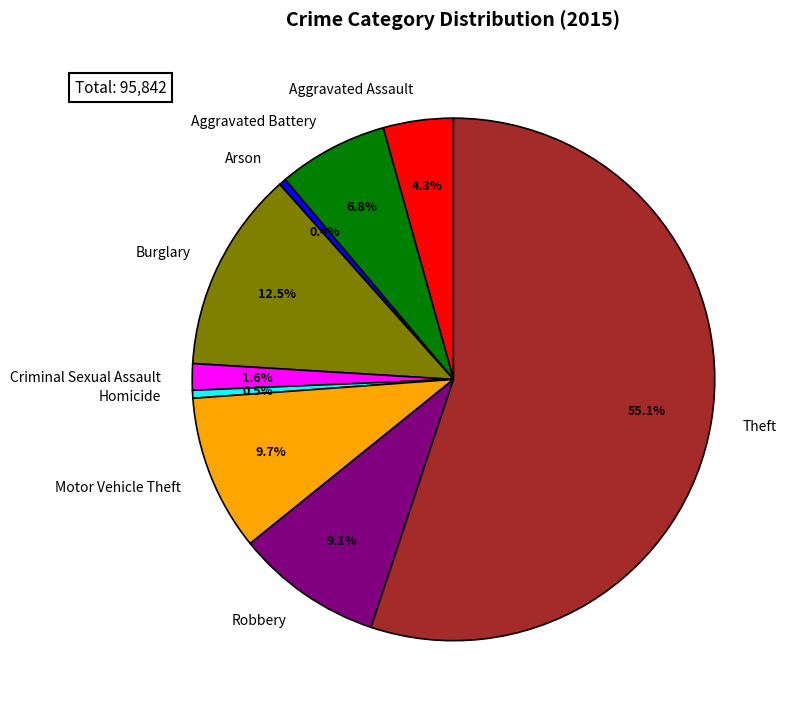

How many segments does this pie chart have?

9